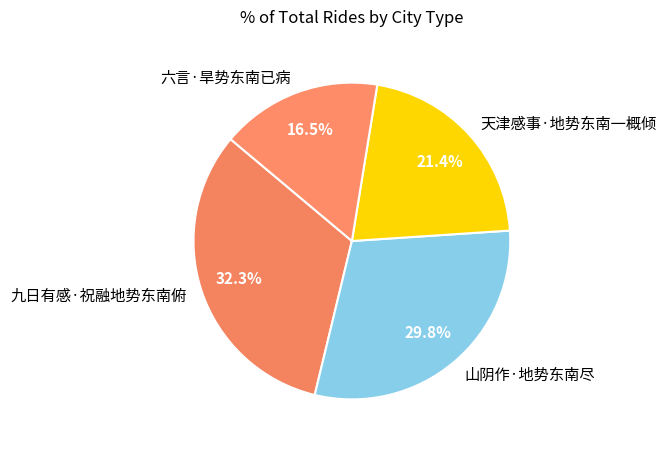

To the nearest percent, what percentage of the pie is 九日有感·祝融地势东南俯?

32%